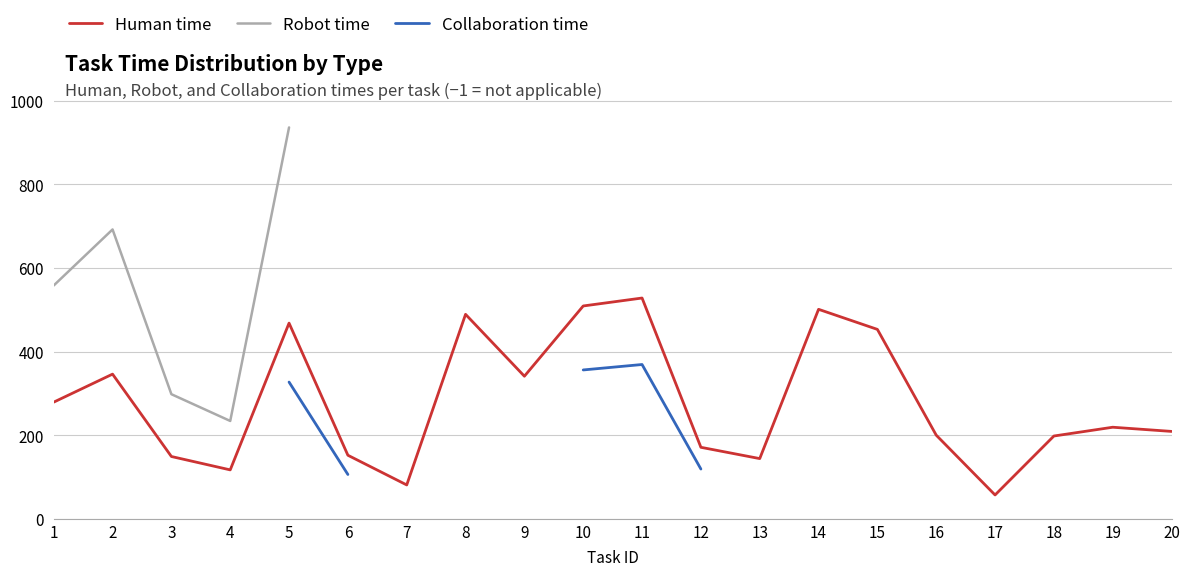

Which series has the widest spread of values?

Robot time